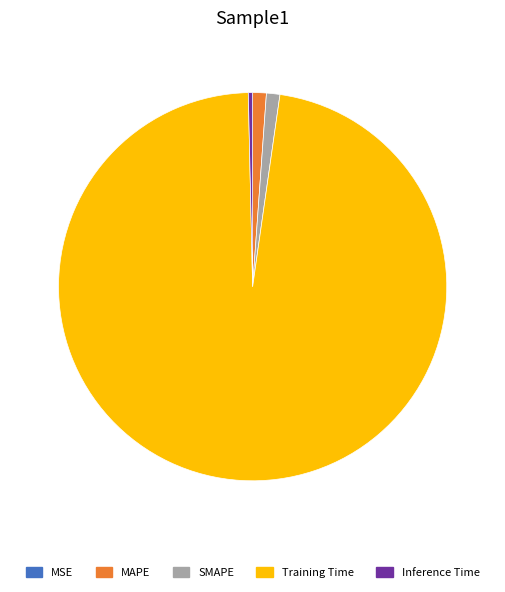

Between Training Time and Inference Time, which is larger?

Training Time